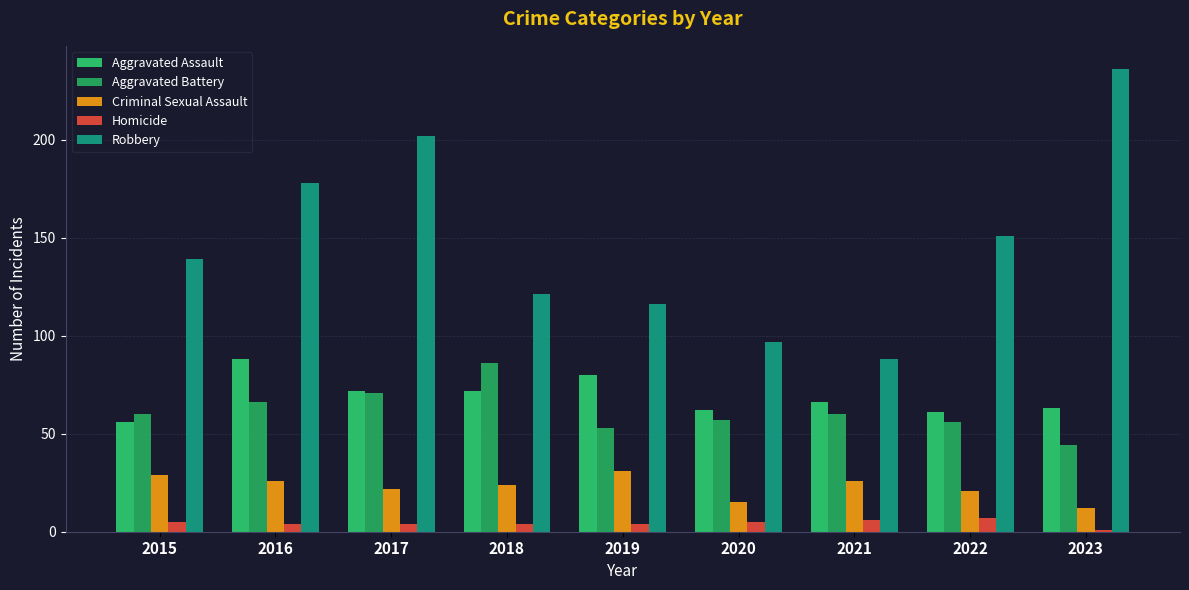

Which category has the lowest value across all series?

2023